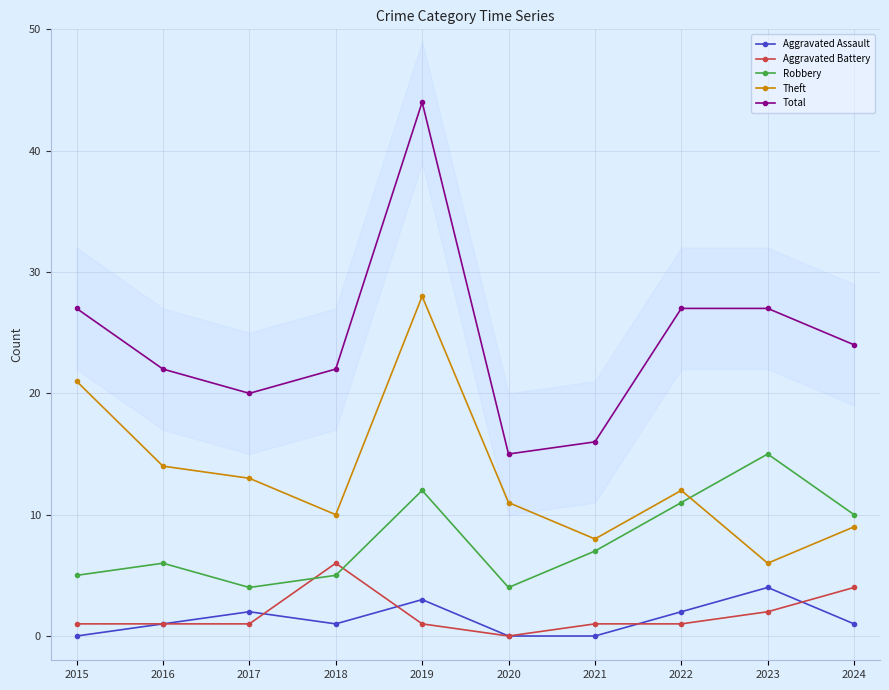

Where does the Total series first go above 24?

2015